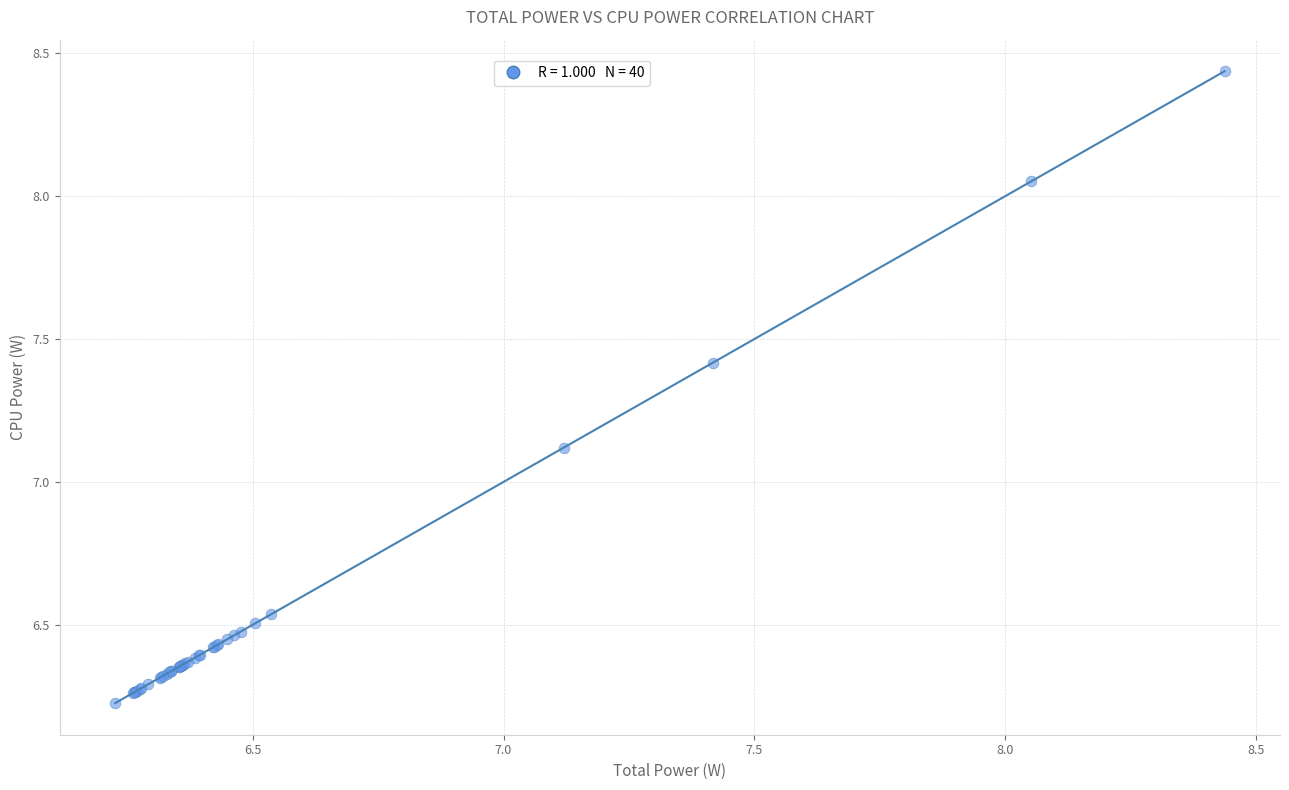

What Y value in the scatter plot is closest to 7?

7.1